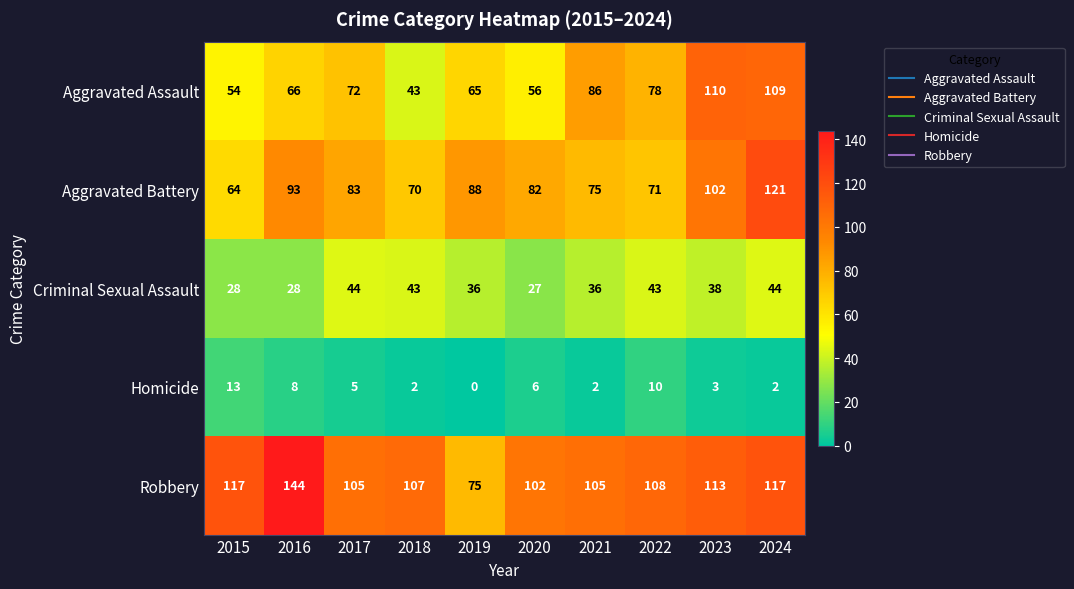

What is the total value across all series at 2019?

264